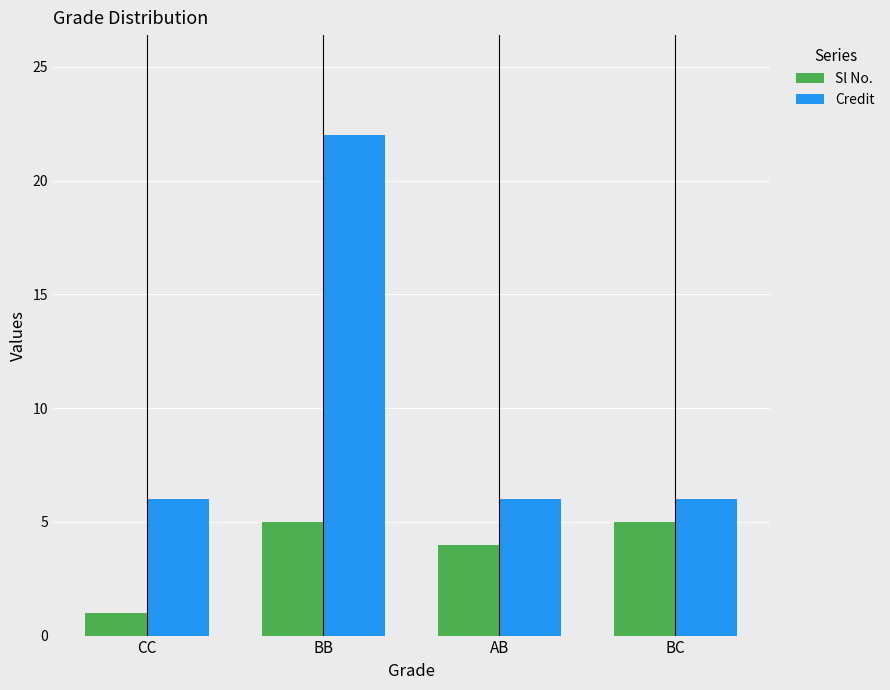

What is the value of the Credit bar at the 3rd from the left?

6